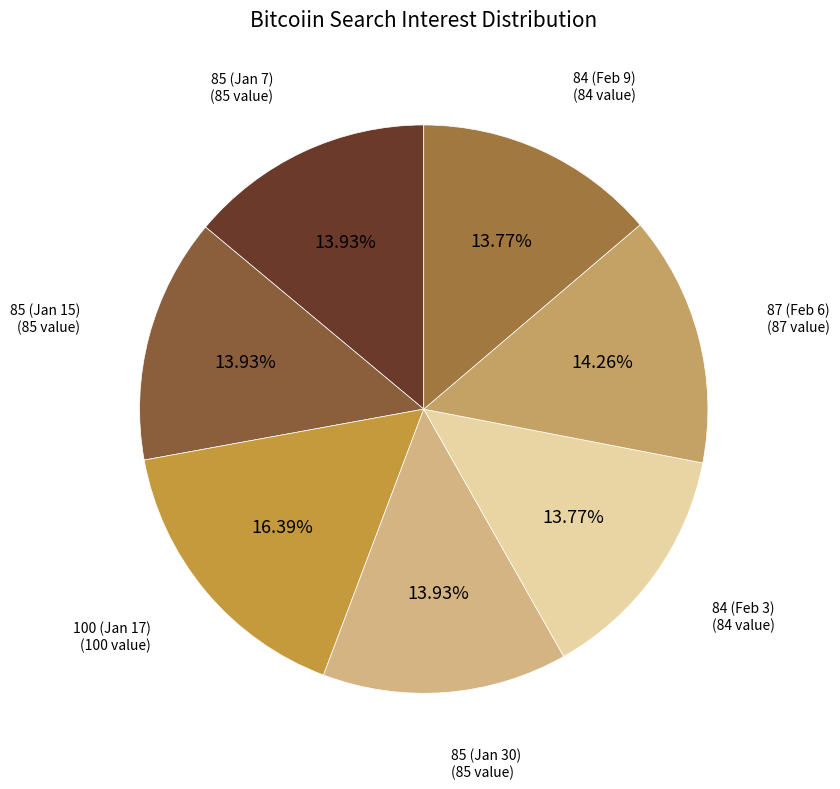

What is the ratio of the value at 85 (Jan 30) to the value at 85 (Jan 7)?

1.0